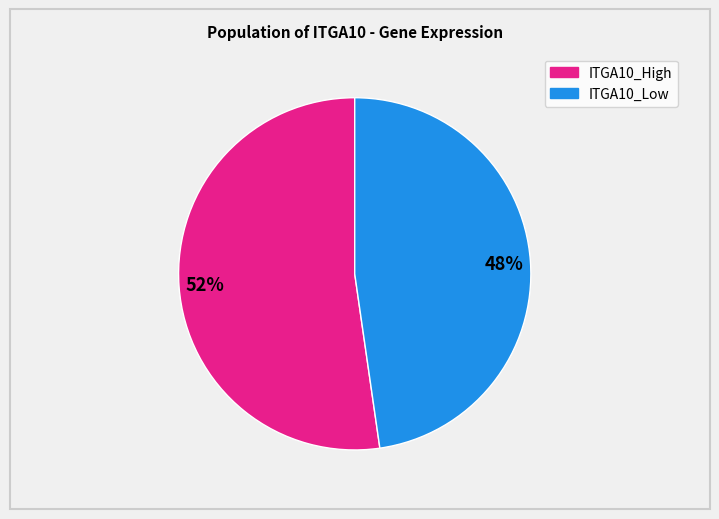

Does any single category account for the majority?

Yes